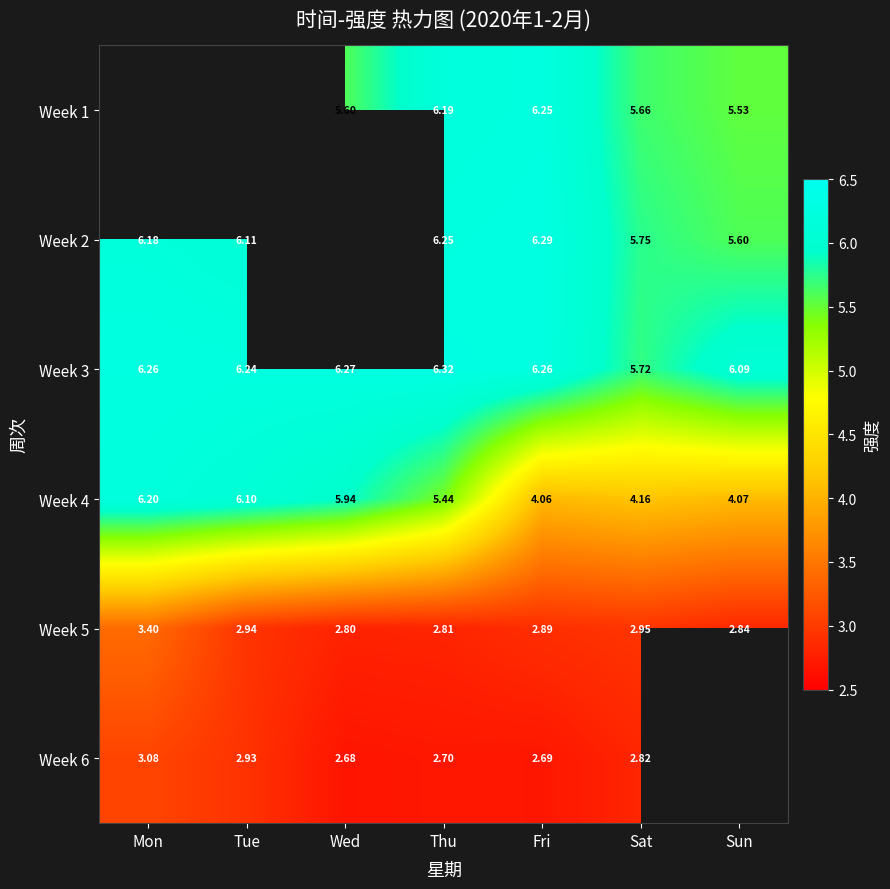

Is it true that Week 2 equals 3.6 at Fri?

False